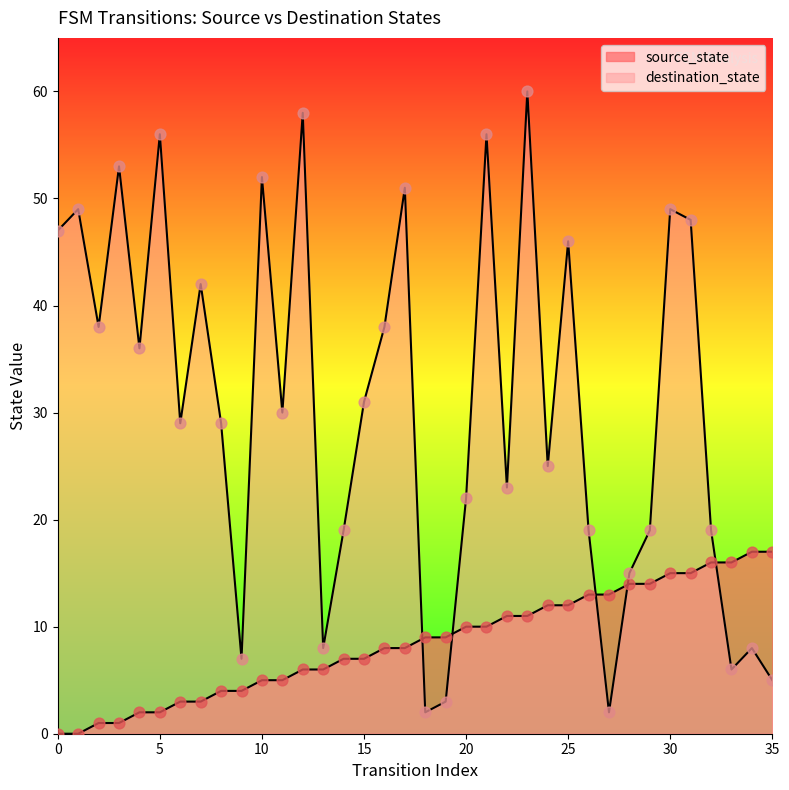

Which series has the widest spread of Y values?

destination_state